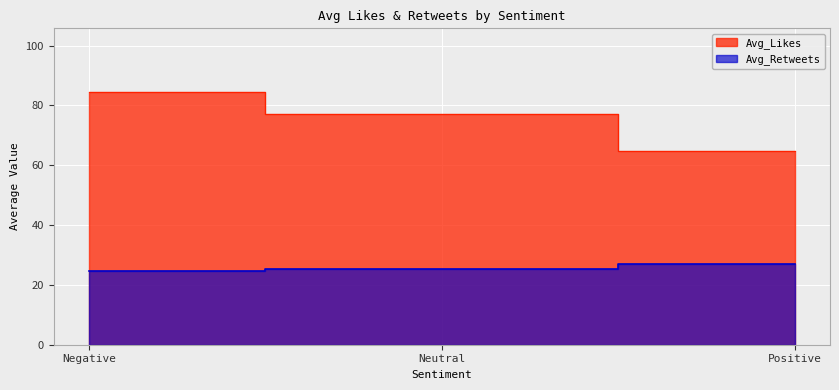

What is the value of the Avg_Retweets point at the 1st from the left?

24.8